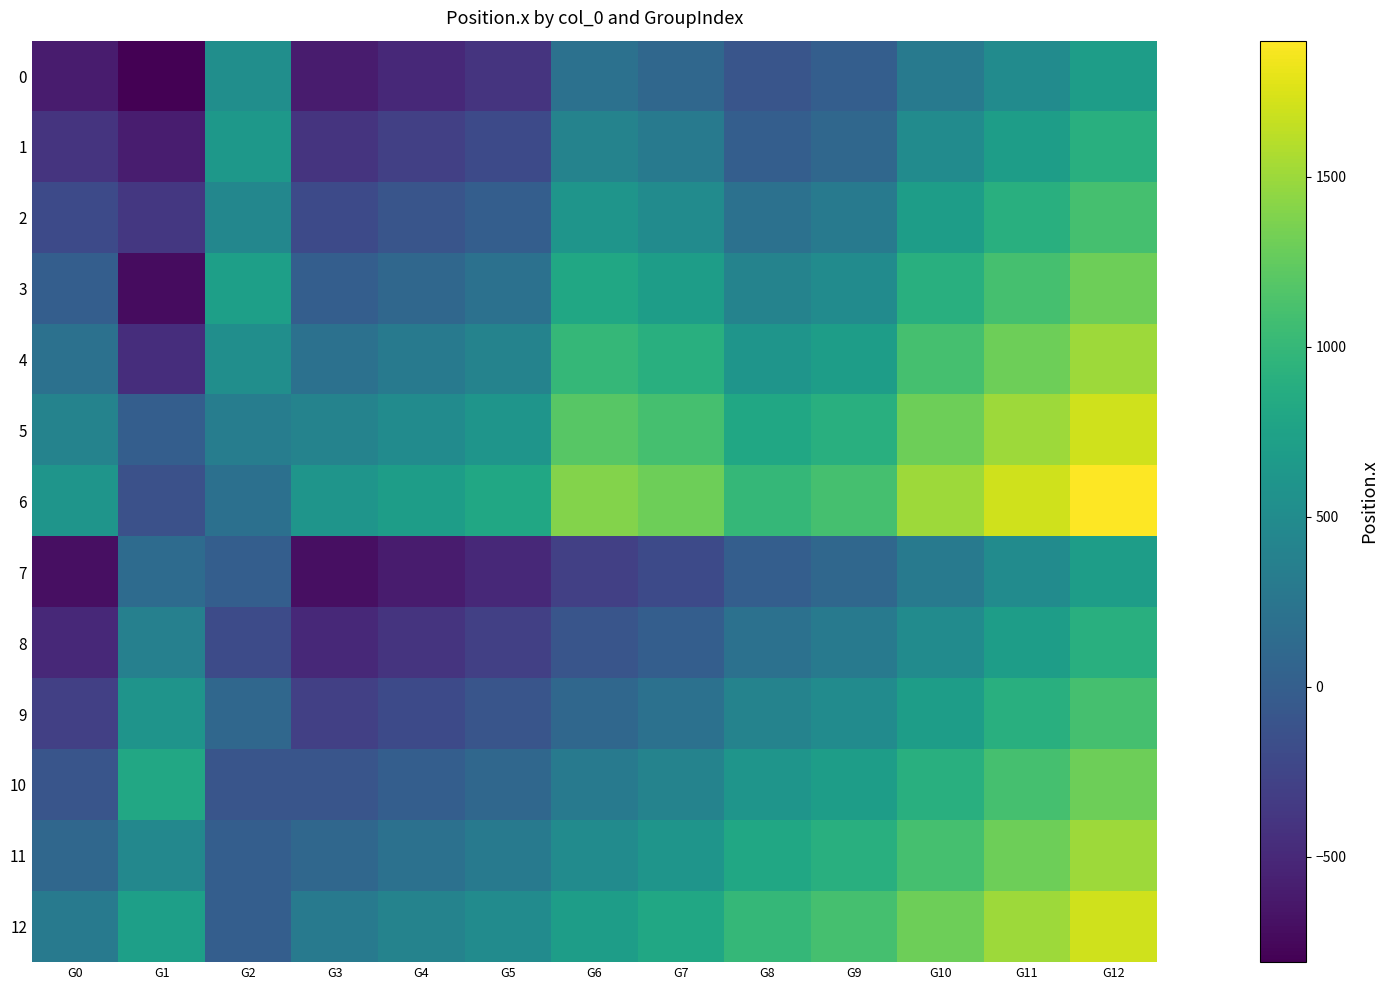

Between G2 and G9, which series saw the biggest shift?

12